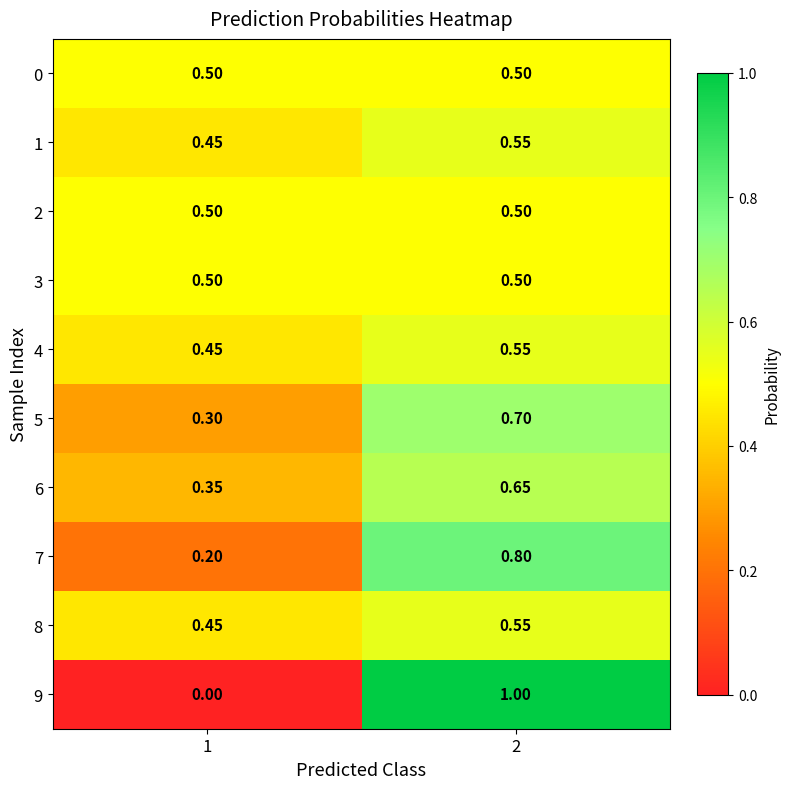

Count the number of data series in this chart.

10